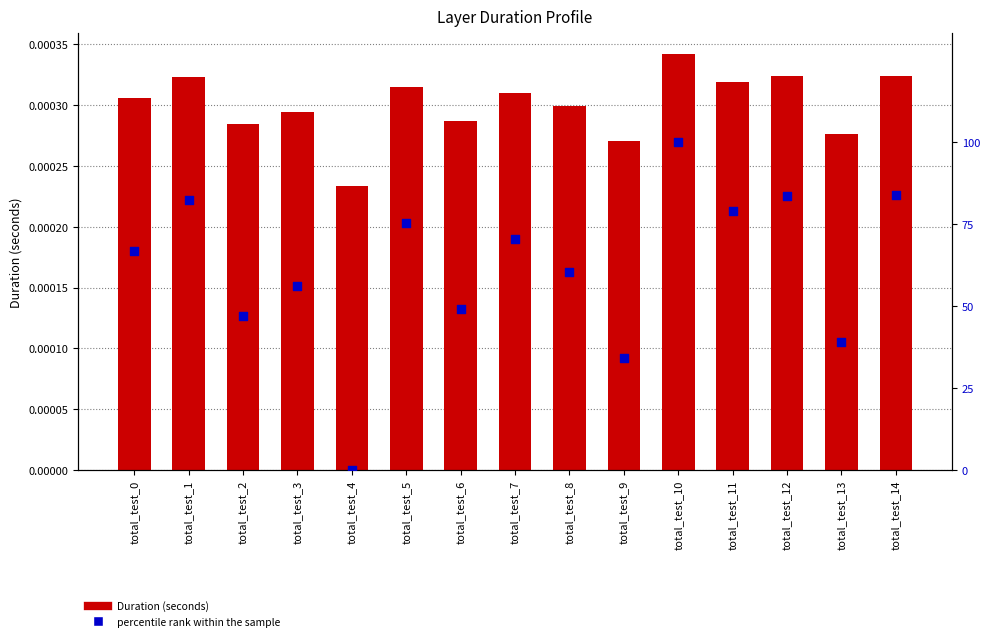

What are all the series names shown in the legend?

Duration (seconds), percentile rank within the sample